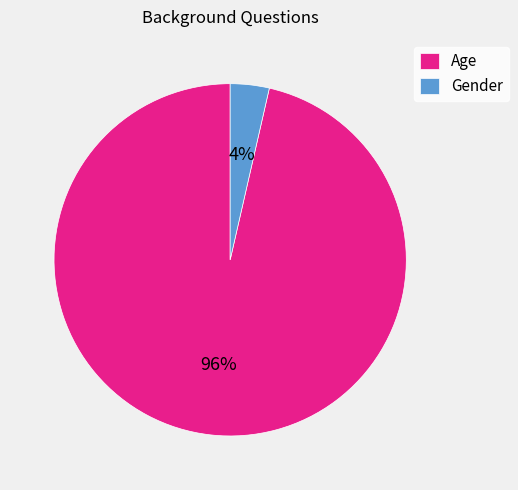

Is Age the majority of the pie?

Yes